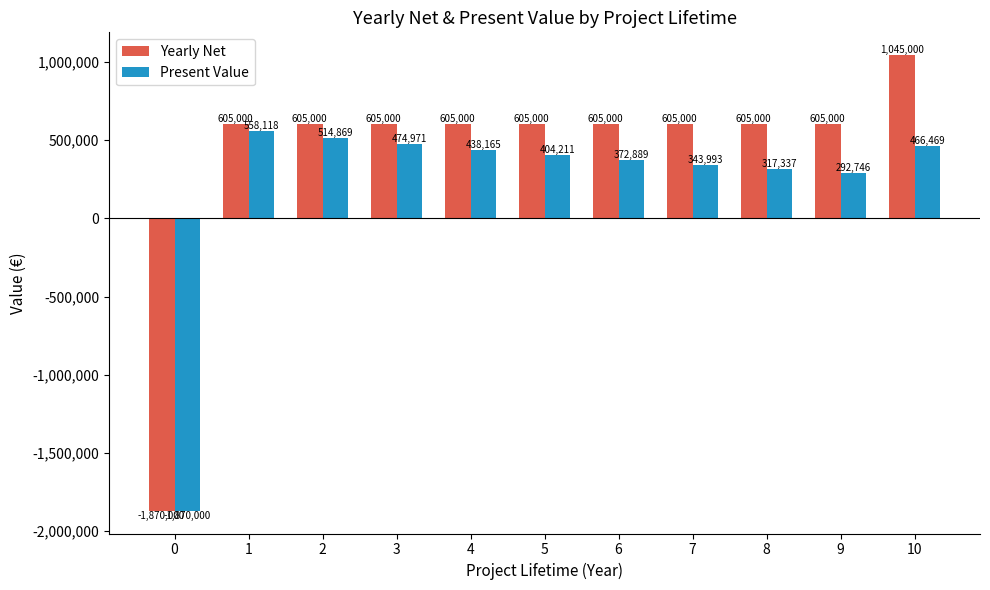

What is the total value across all series at 7?

948993.6